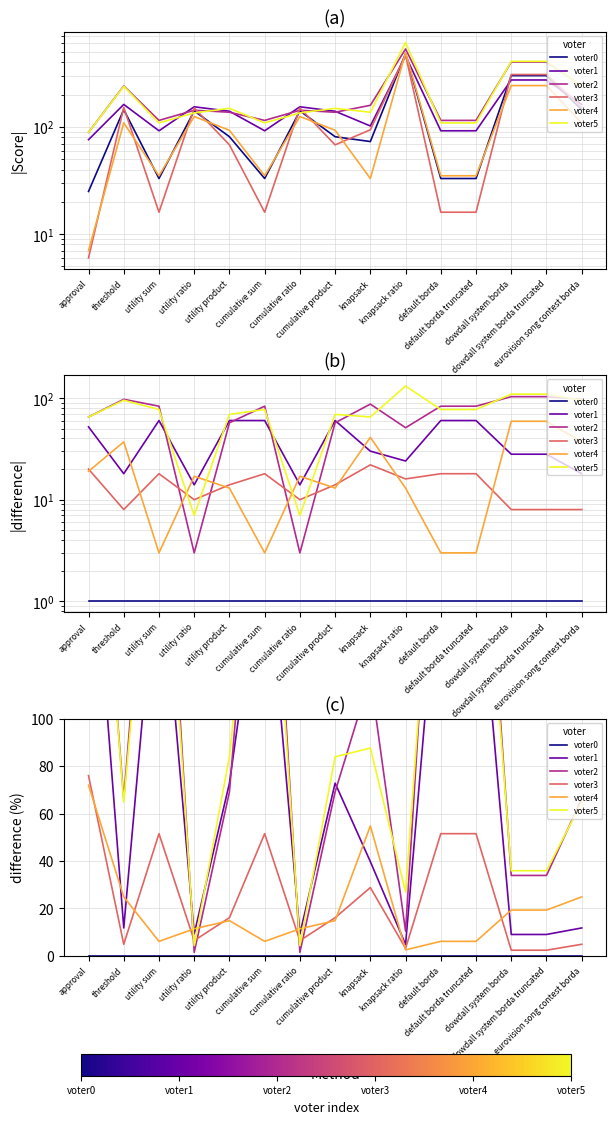

Reading left to right, what are all the values shown in this chart?

voter0: 0.0	0.0	0.0	0.0	0.0	0.0	0.0	0.0	0.0	0.0	0.0	0.0	0.0	0.0	0.0
voter1: 204.0	11.7	178.8	9.2	72.8	178.8	9.2	72.8	39.7	4.8	178.8	178.8	9.0	9.0	11.7
voter2: 256.0	66.2	248.5	1.4	69.1	248.5	1.4	69.1	117.8	10.4	248.5	248.5	33.9	33.9	66.2
voter3: 76.0	4.8	51.5	6.4	16.0	51.5	6.4	16.0	28.8	3.1	51.5	51.5	2.3	2.3	4.8
voter4: 72.0	24.8	6.1	11.3	14.8	6.1	11.3	14.8	54.8	2.5	6.1	6.1	19.3	19.3	24.8
voter5: 256.0	64.8	230.3	4.3	84.0	230.3	4.3	84.0	87.7	26.9	230.3	230.3	35.9	35.9	64.8